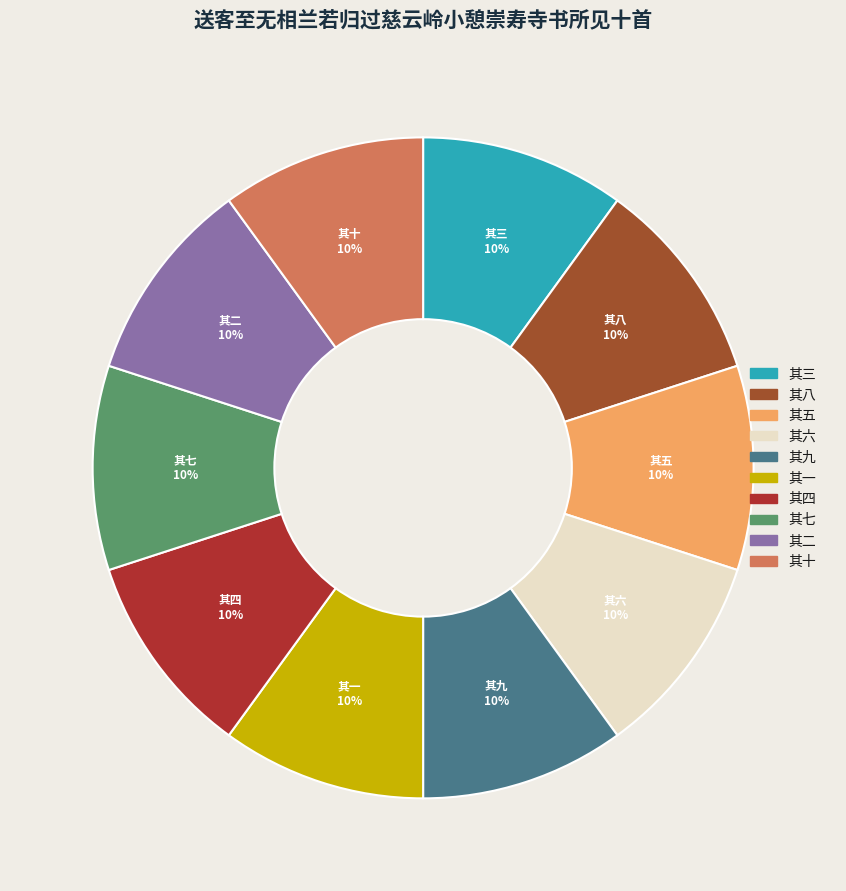

What is the ratio of the value at 其五 to the value at 其八?

1.0